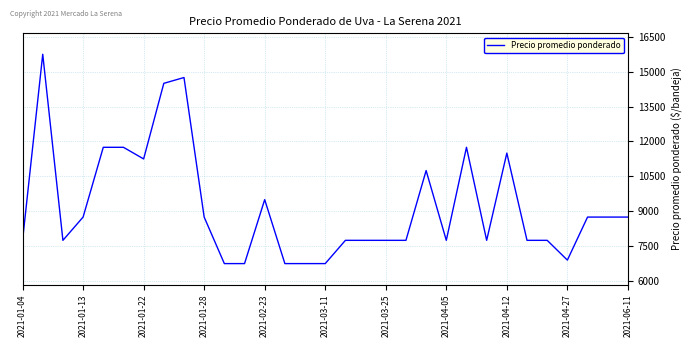

What is the difference between the maximum and minimum values?

9000